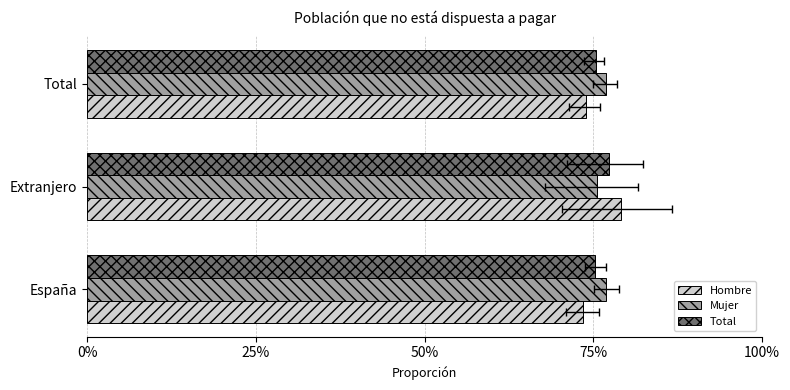

What are all the series names shown in the legend?

Hombre, Mujer, Total